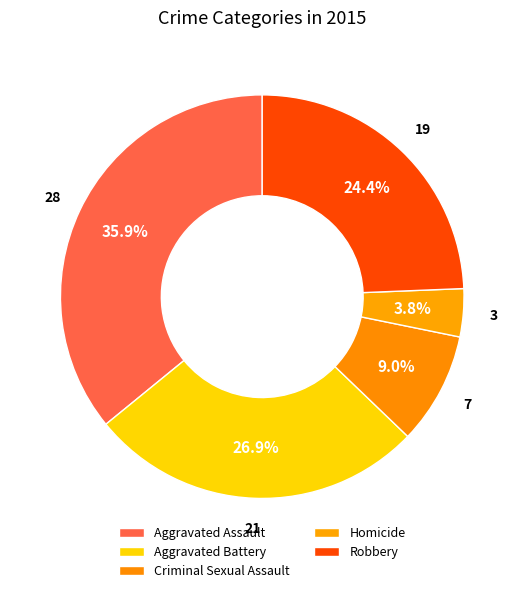

How many slices are in this pie chart?

5